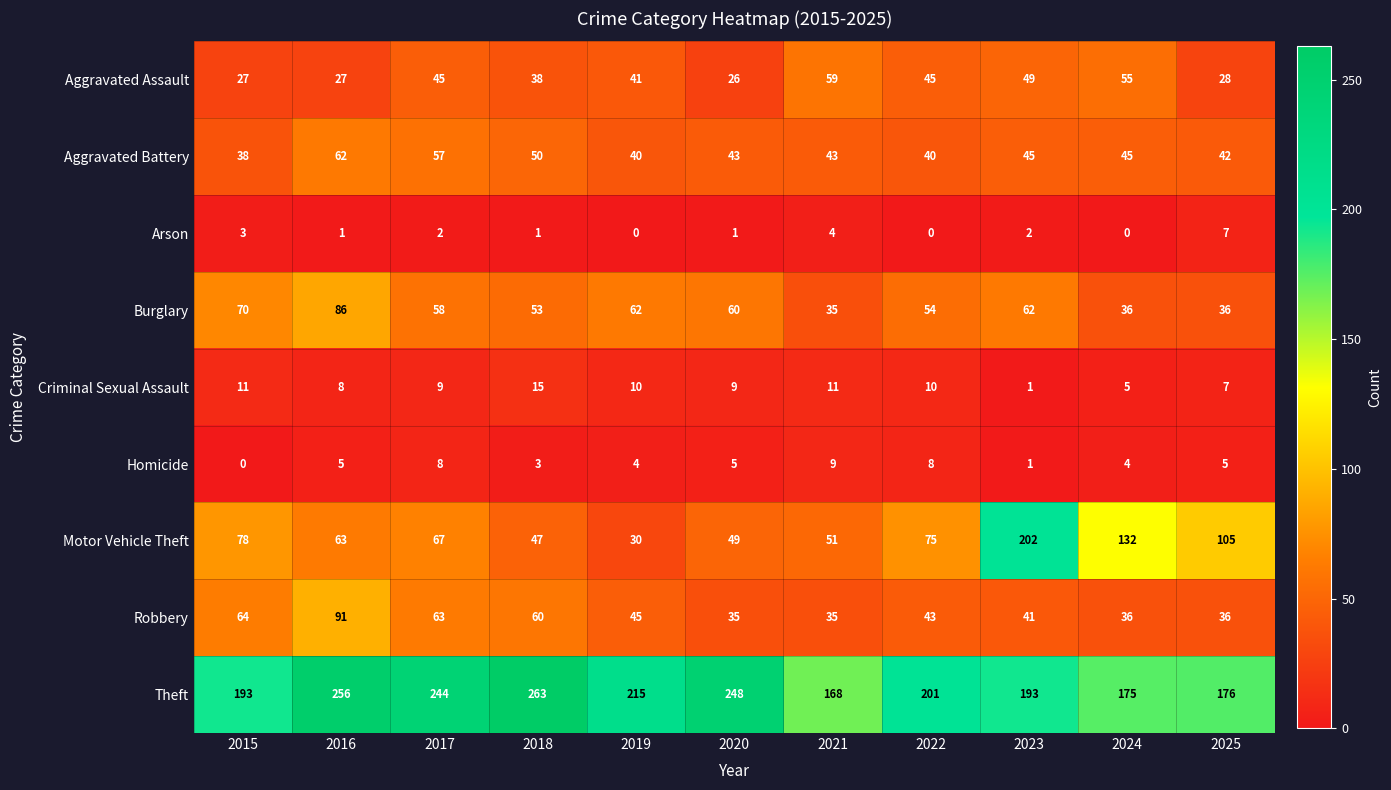

The value of Aggravated Assault at 2018 is 25. True or false?

False